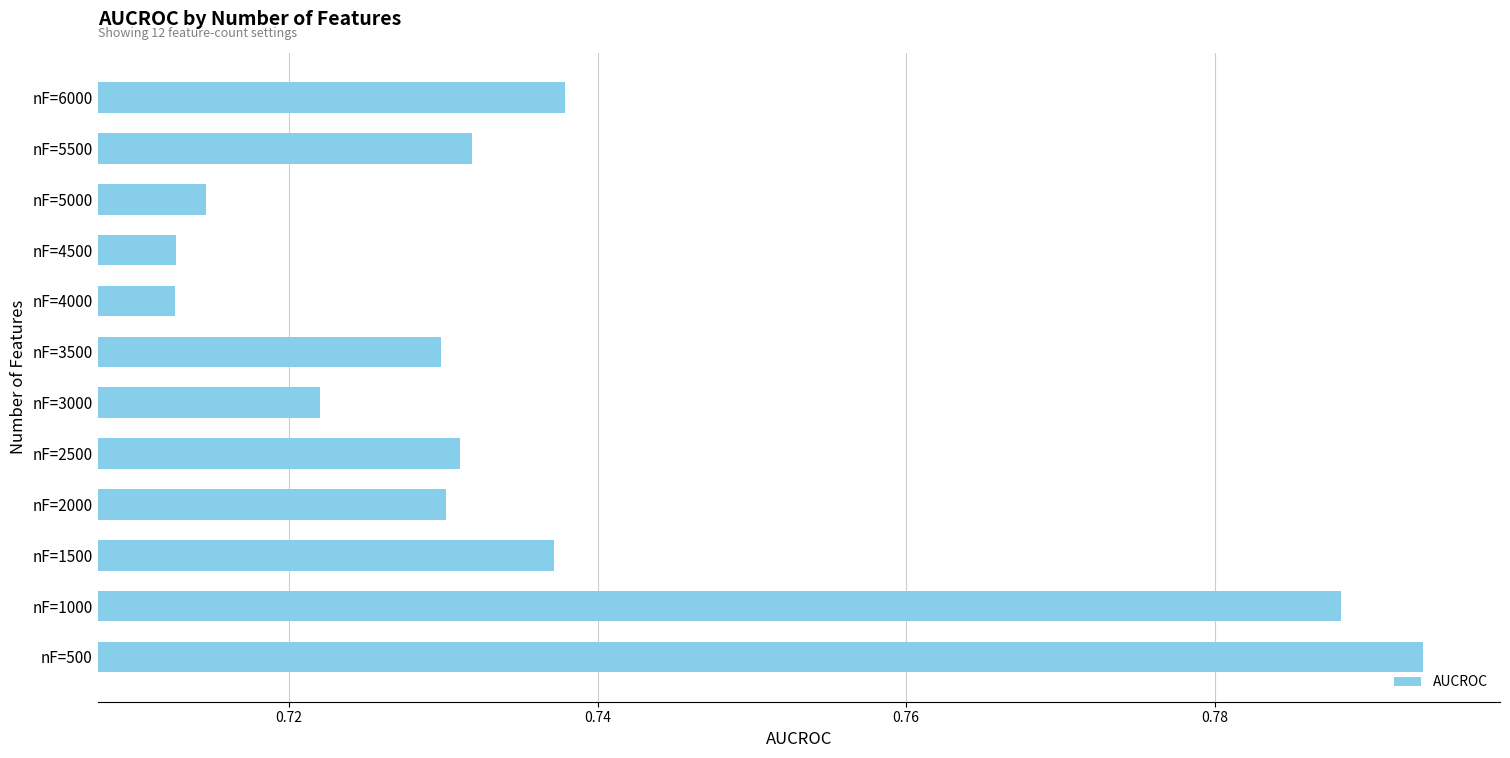

What is the sum of all values?

8.8